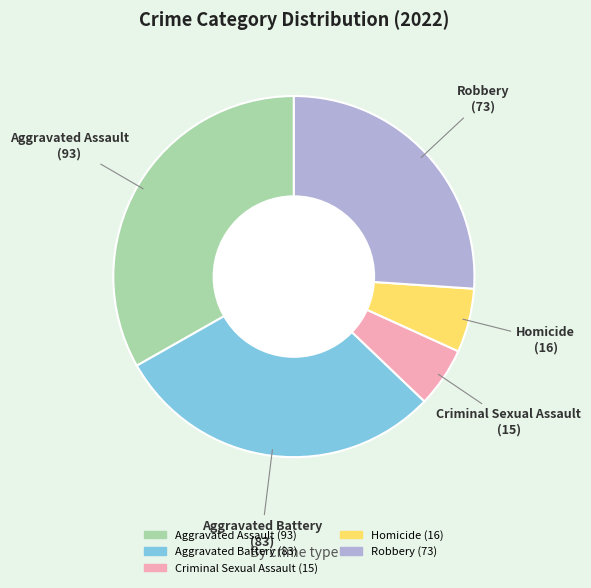

Which slice is the largest?

Aggravated Assault